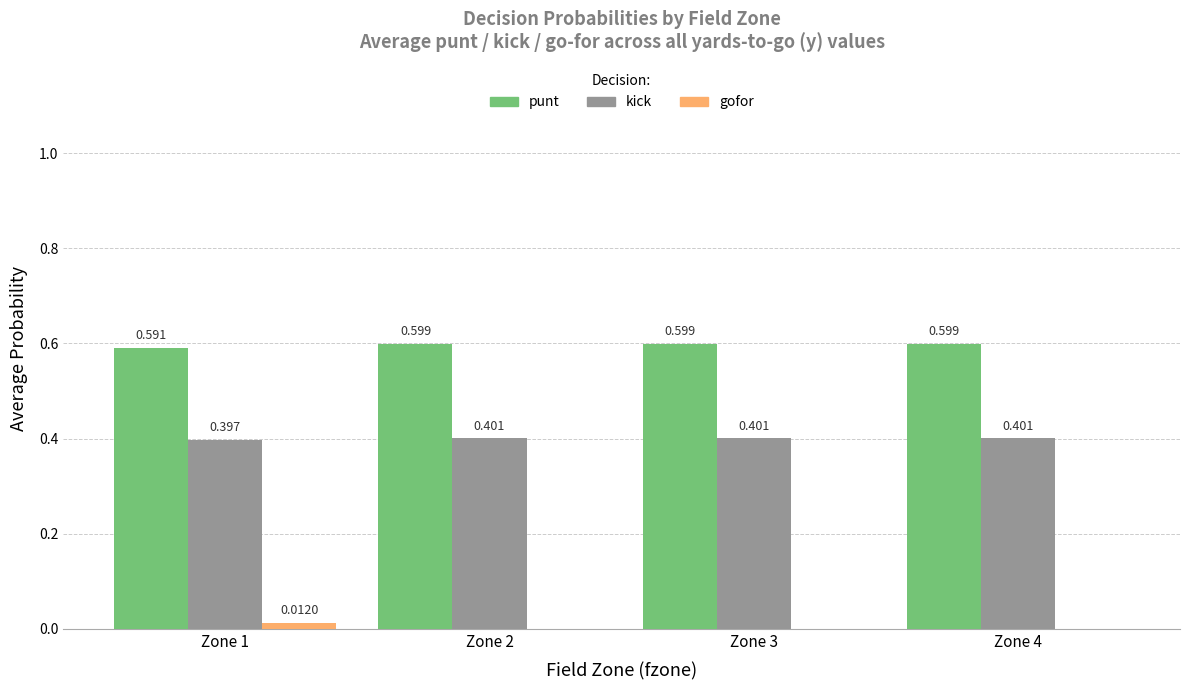

The kick series shows 0.4 at Zone 3. True or false?

True